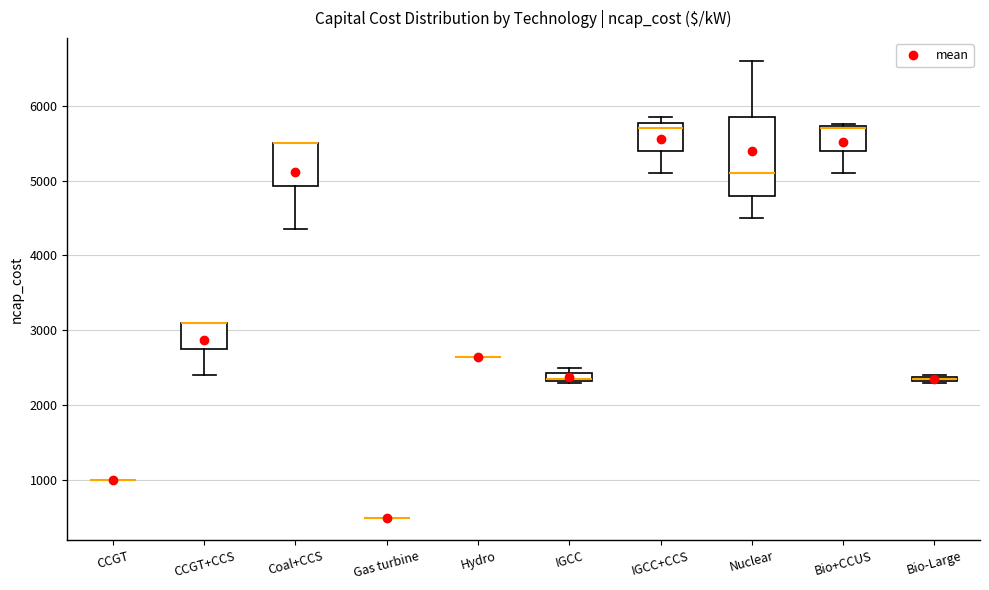

Comparing the boxes themselves (not the whiskers), which one is the tallest?

Nuclear